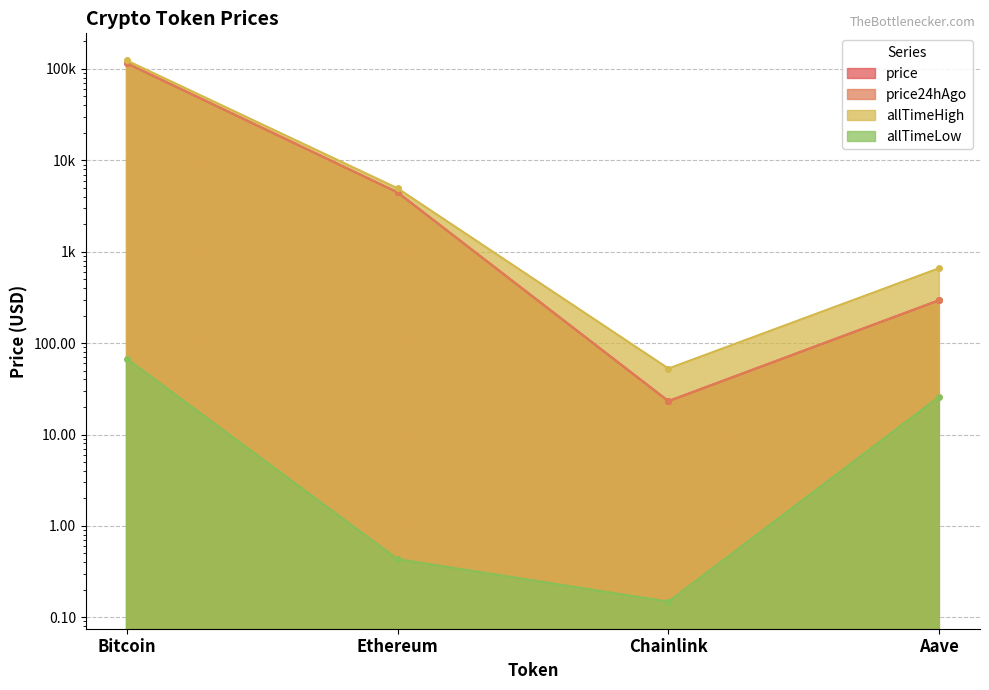

True or false: allTimeLow and price intersect in this chart.

False